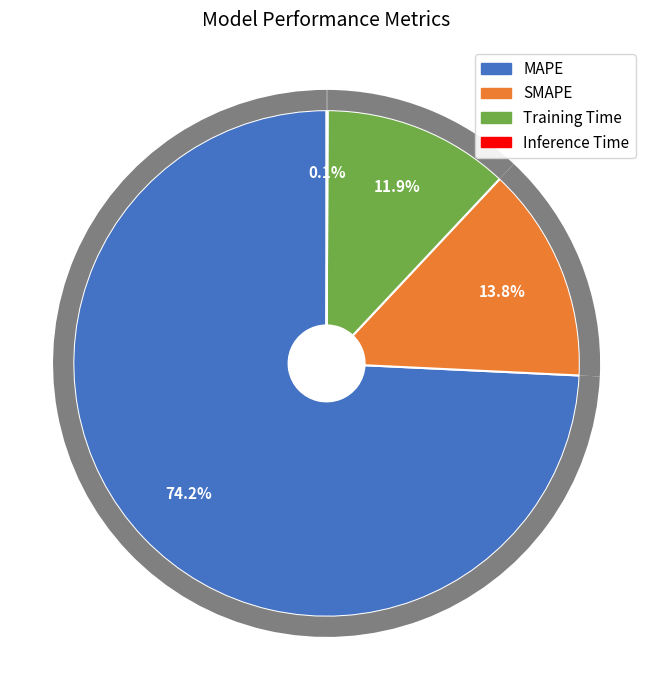

The Training Time slice represents 18% of the pie. True or false?

False